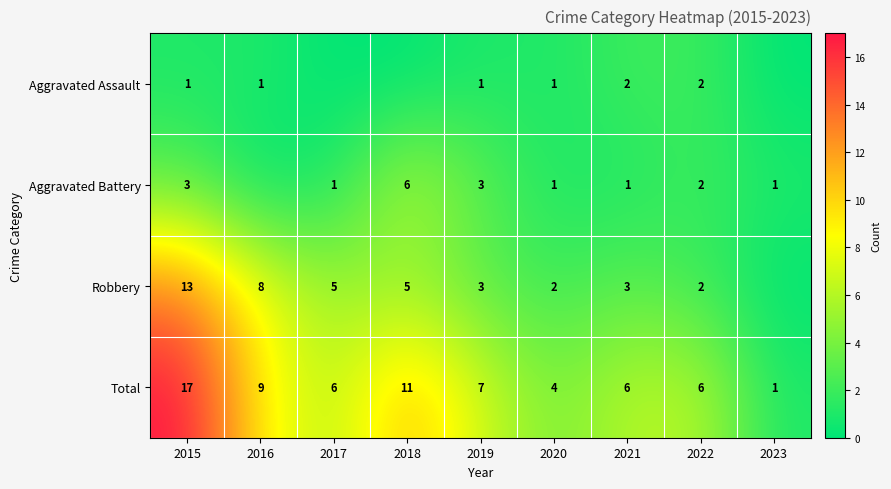

Read the Total value at 2021.

6